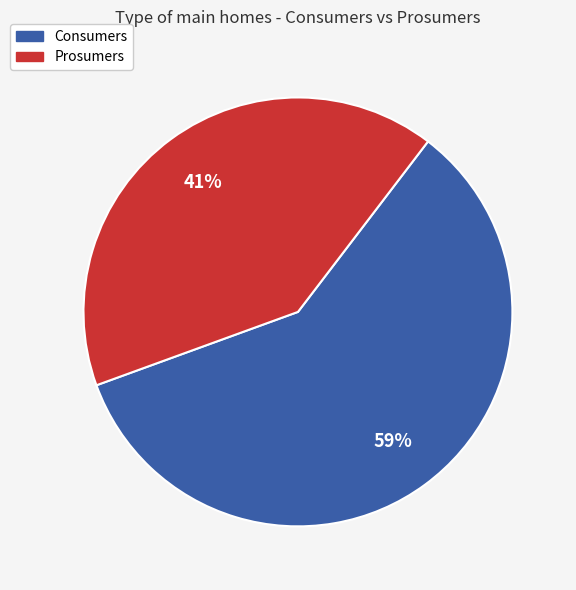

What percentage is the Prosumers slice, to the nearest percent?

41%